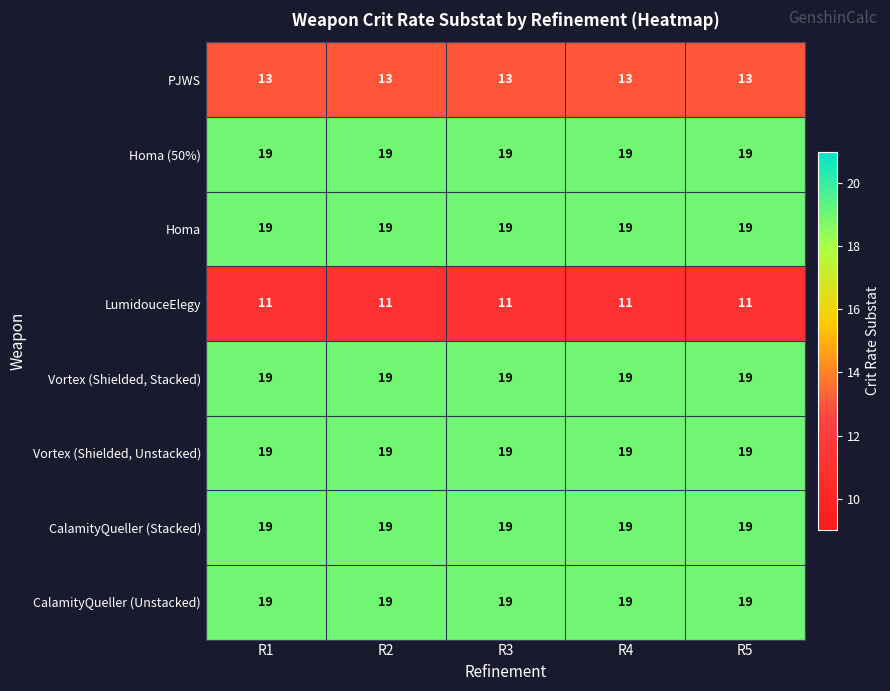

What is the total value across all series at R5?

138